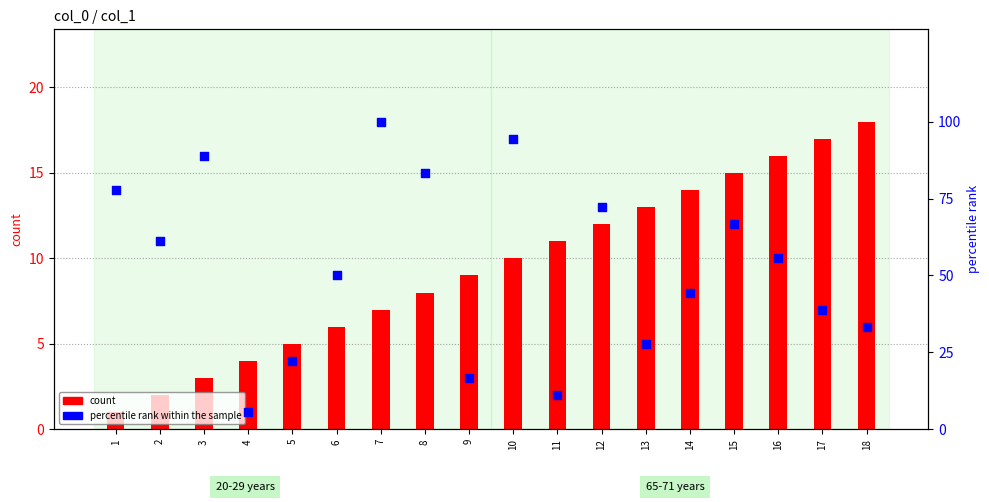

At which category is the sum across all series the highest?

7